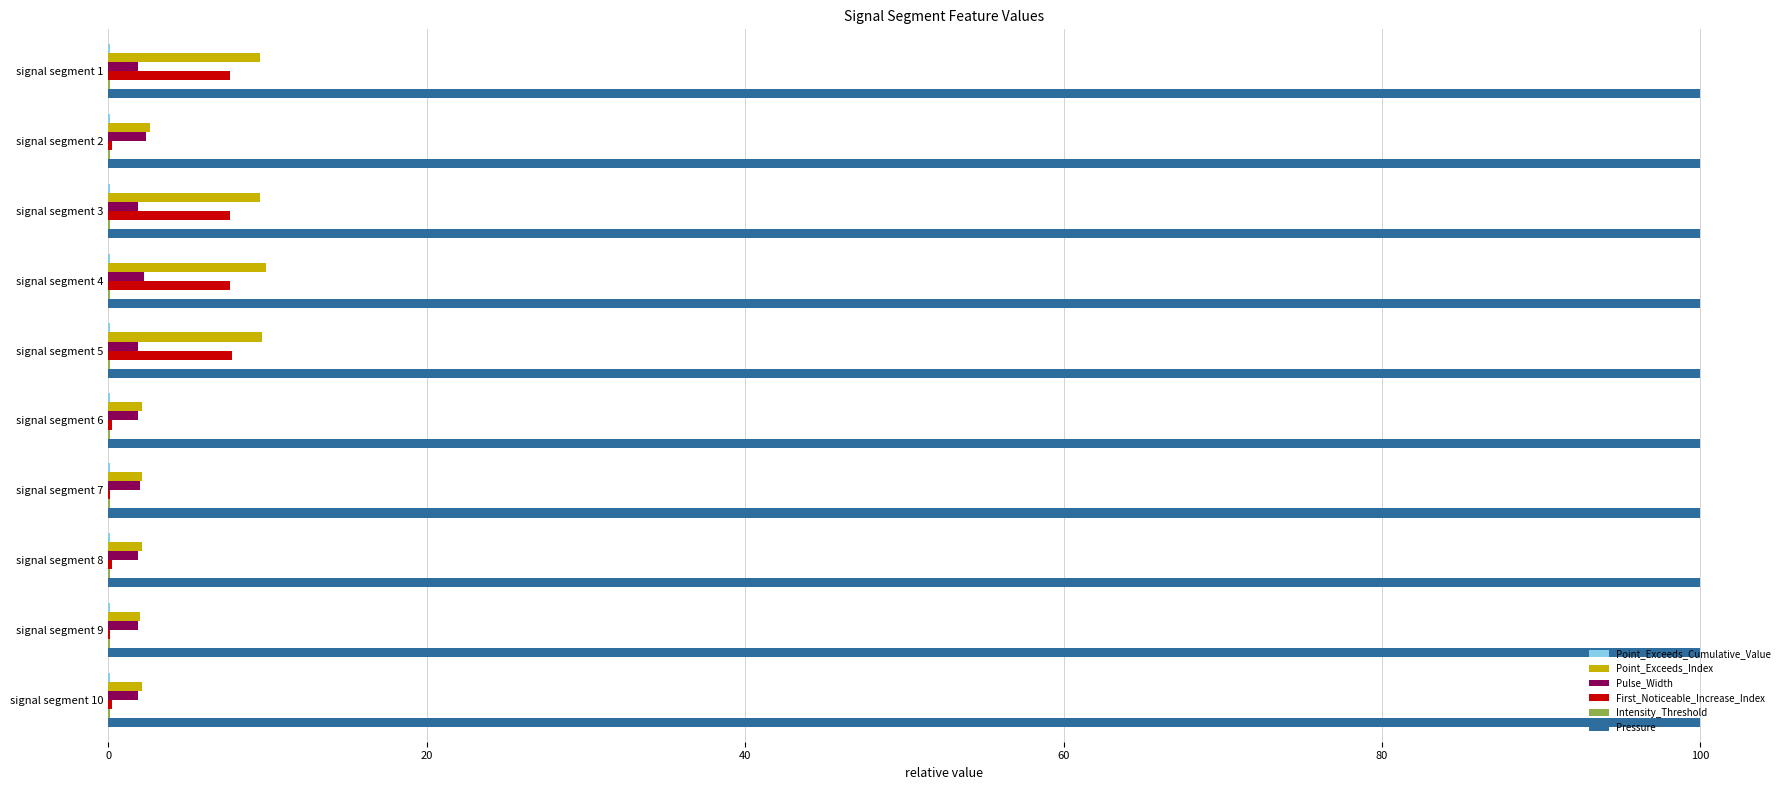

The value of Pressure at signal segment 10 is 146.0. True or false?

False